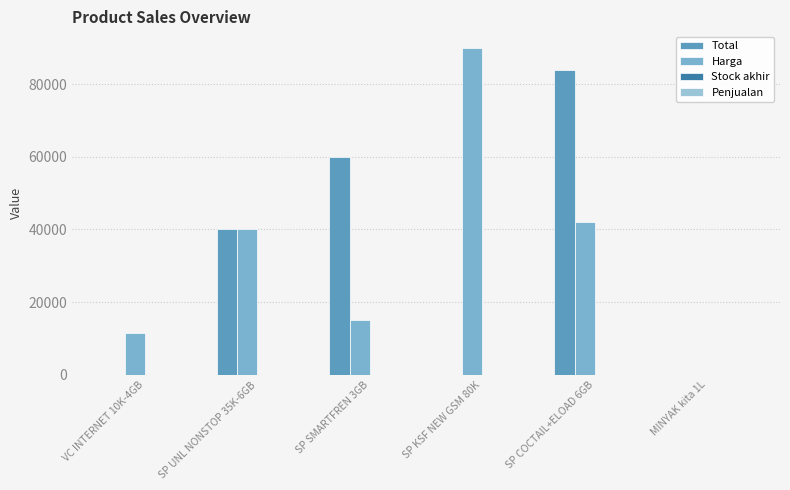

What is the sum of the Harga values at SP COCTAIL+ELOAD 6GB and VC INTERNET 10K-4GB?

53500